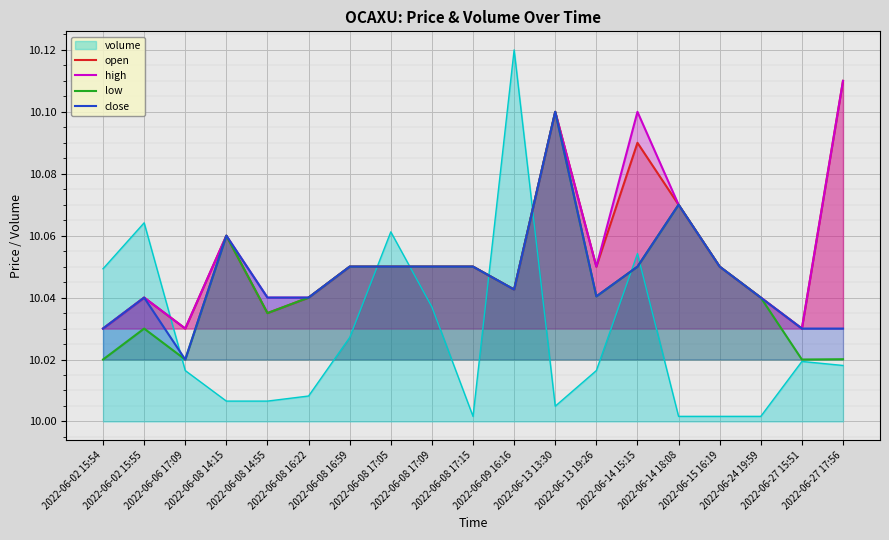

Is it true that open equals 16.0 at 2022-06-08 14:15?

False